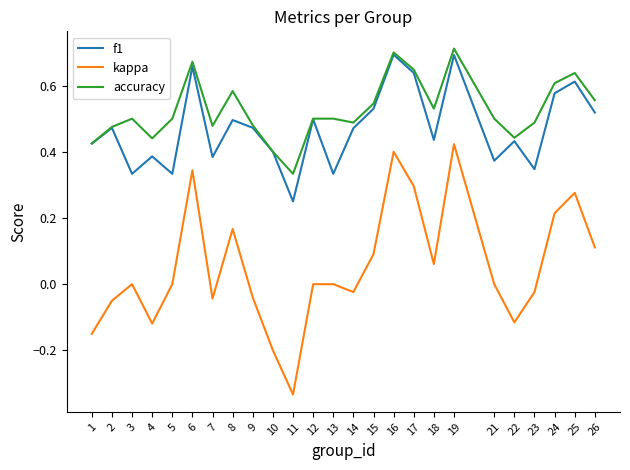

What are all the series names shown in the legend?

f1, kappa, accuracy